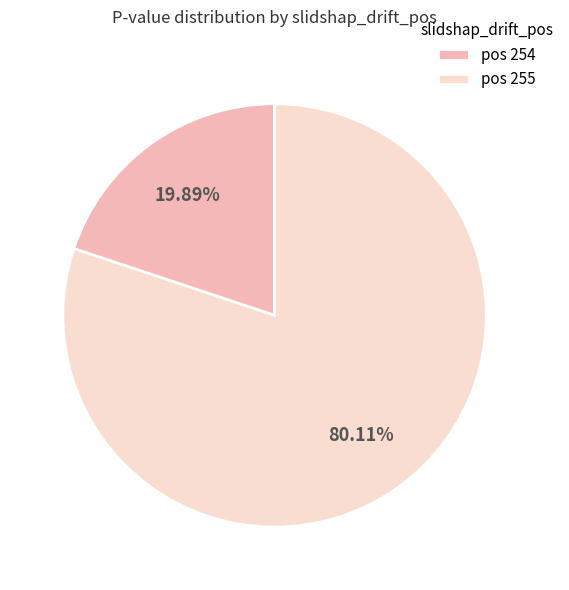

To the nearest percent, what is the average slice percentage?

50%